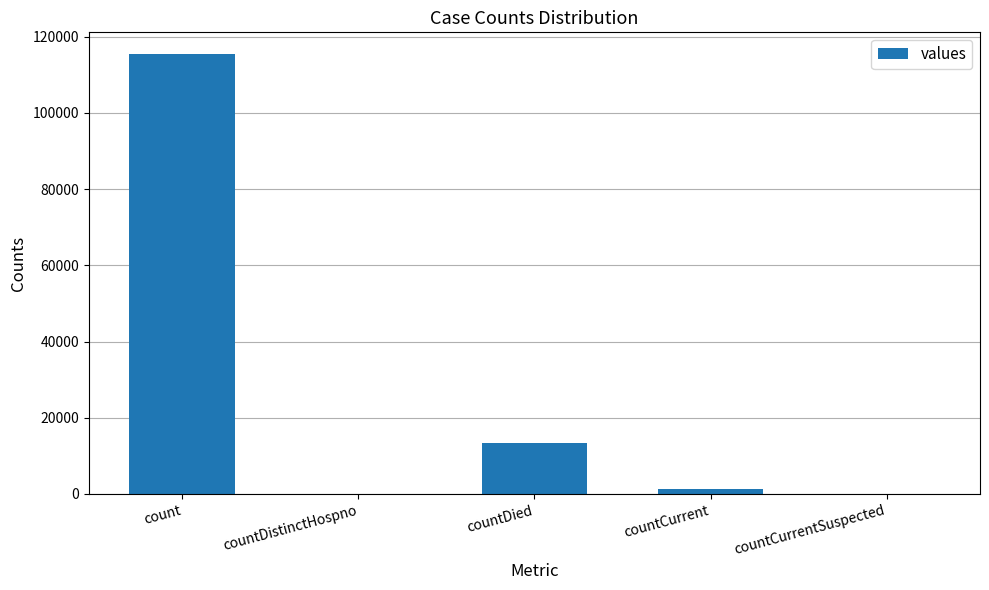

The chart shows a value of 13343 at countDied. True or false?

True